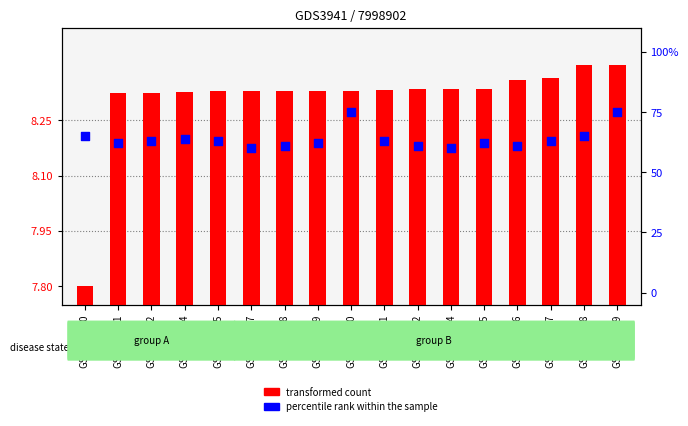

At which category is the sum across all series the highest?

GSM600019